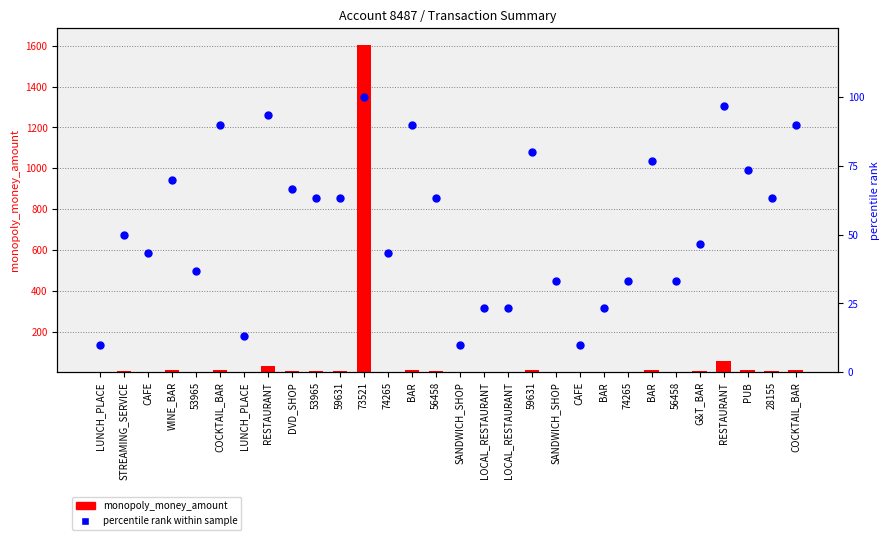

At which category is the sum across all series the highest?

73521